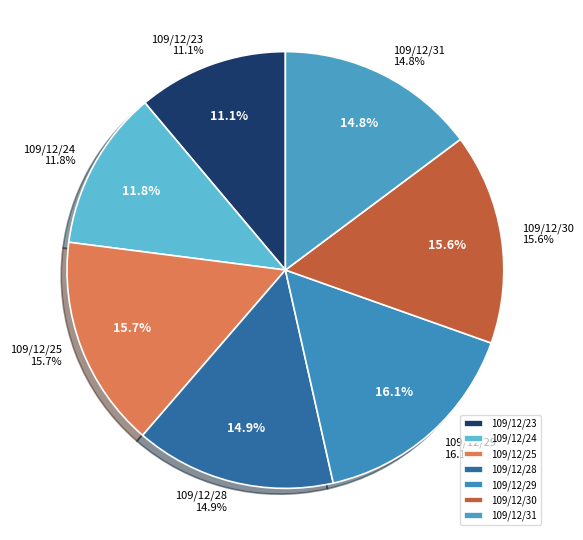

What percentage is the 109/12/24 slice, to the nearest percent?

12%